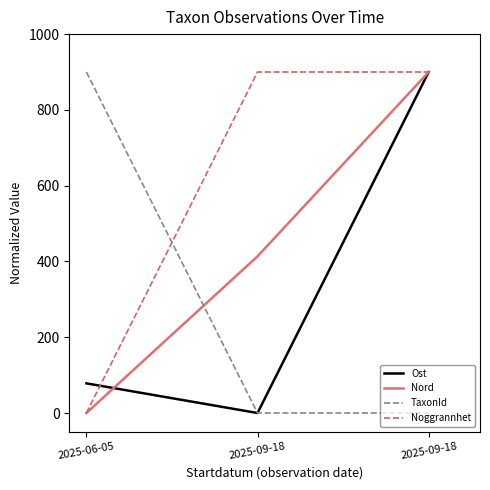

Which series has the largest total across all categories?

Noggrannhet